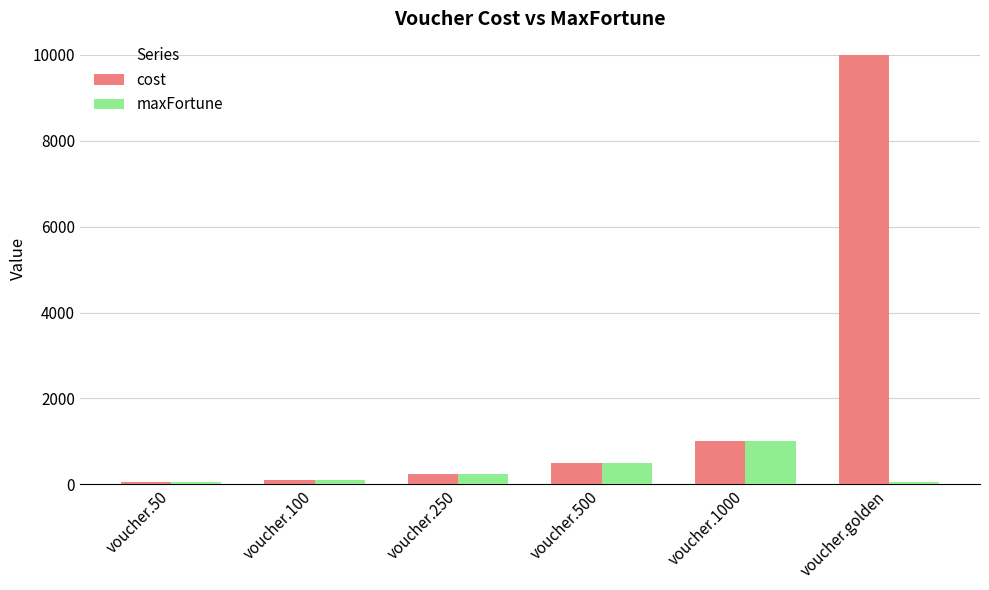

Where is maxFortune nearest to the value 525?

voucher.500